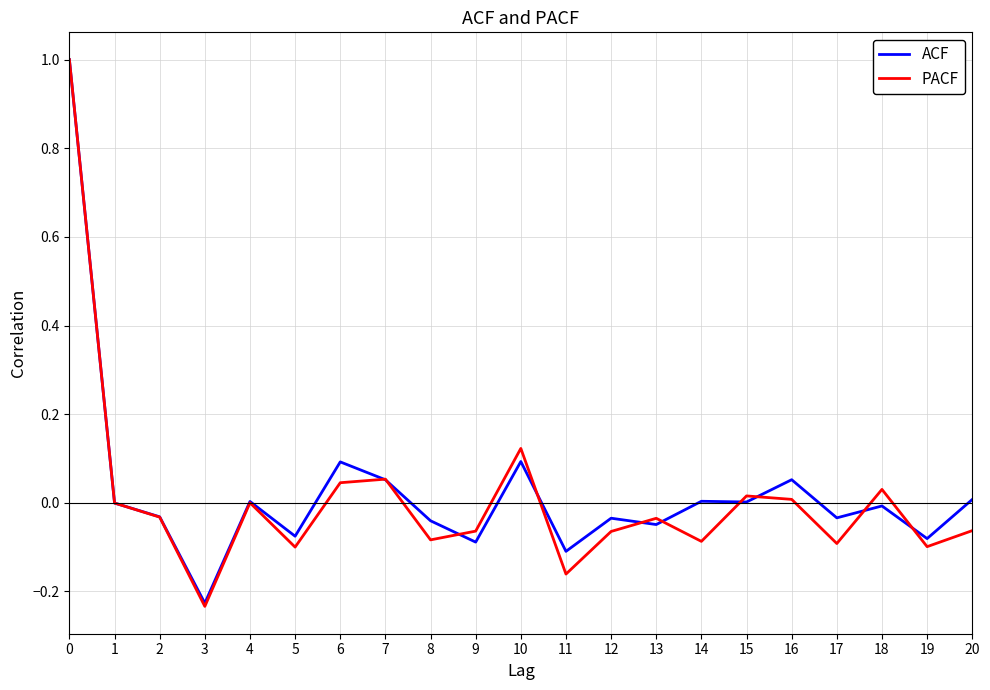

After their last crossing, which series has the higher values: PACF or ACF?

ACF